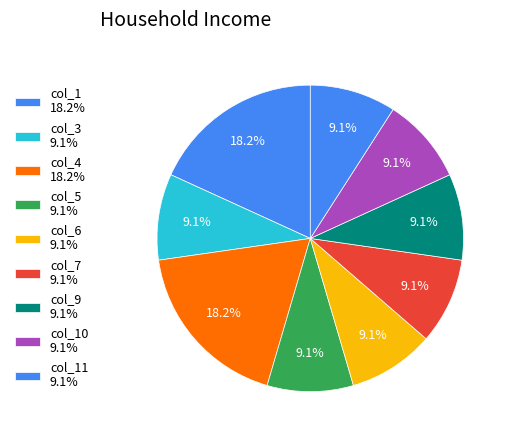

How many slices are in this pie chart?

9